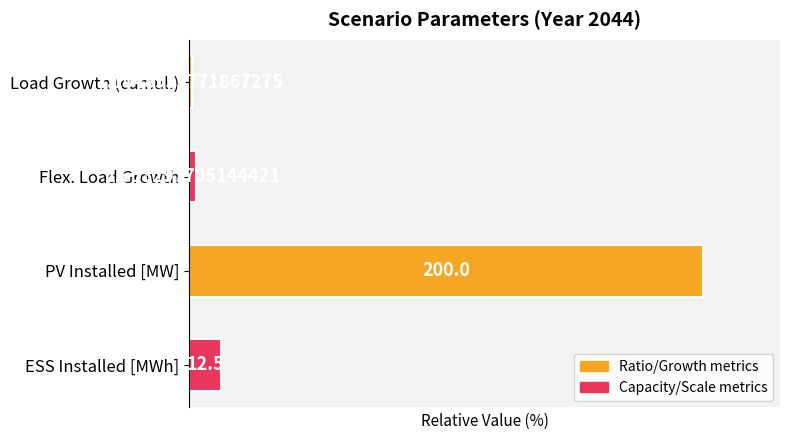

Are the bars horizontal?

Yes